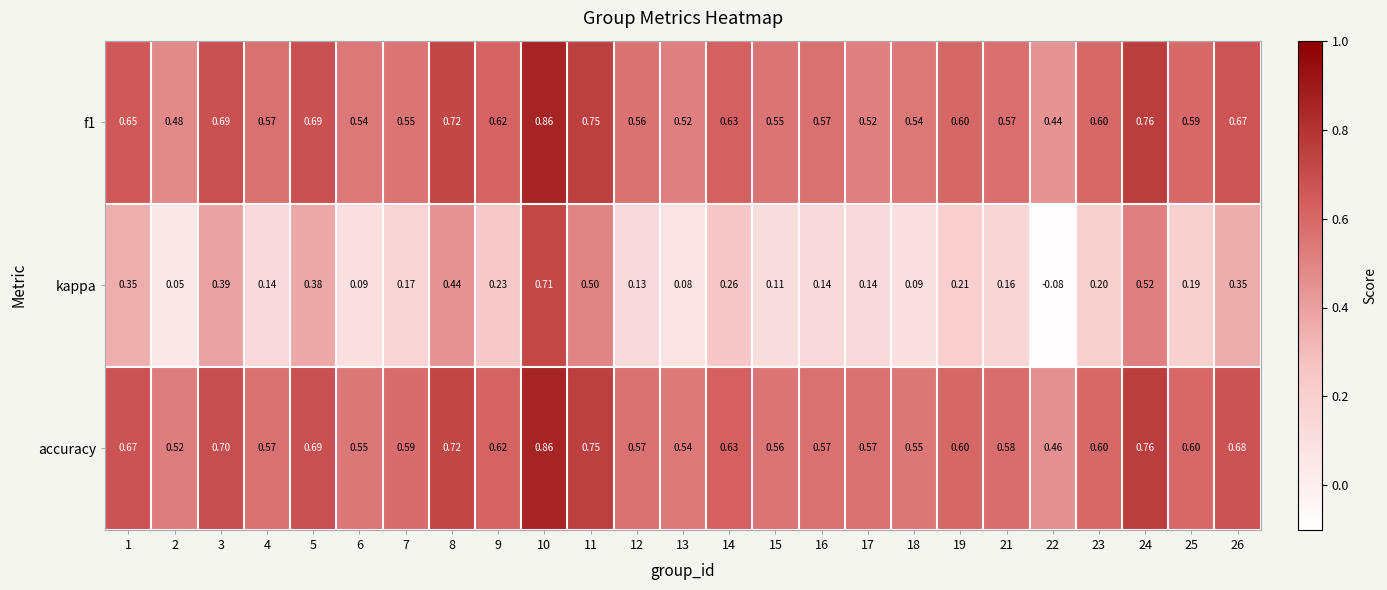

Which series has the largest total across all categories?

accuracy